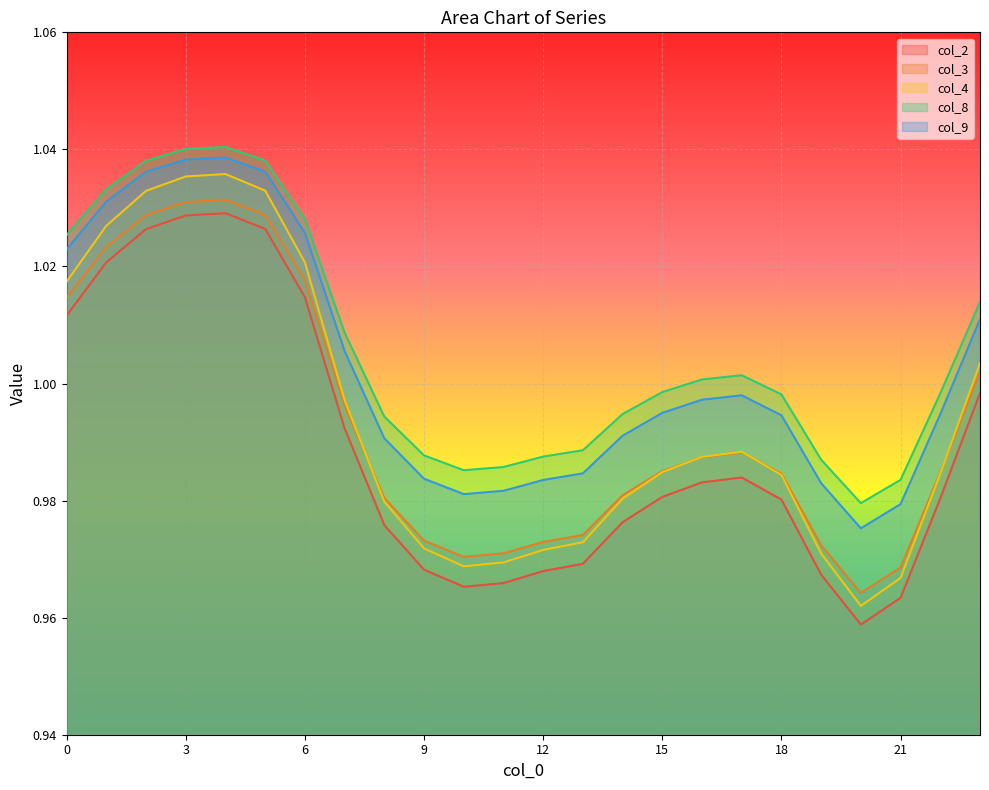

True or false: col_3 has a value of 1.5 at 11.

False